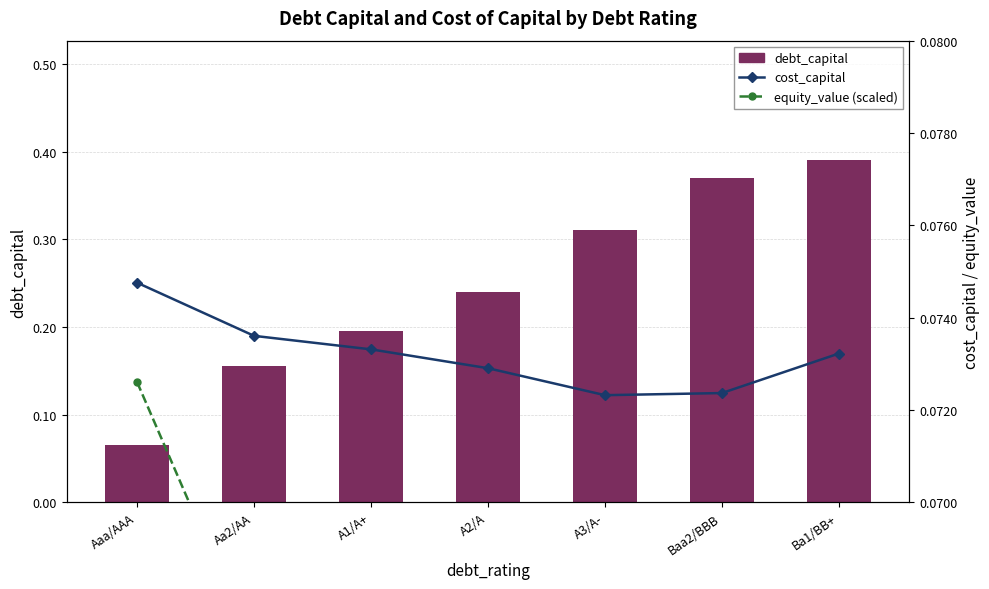

Which series has the largest total across all categories?

debt_capital